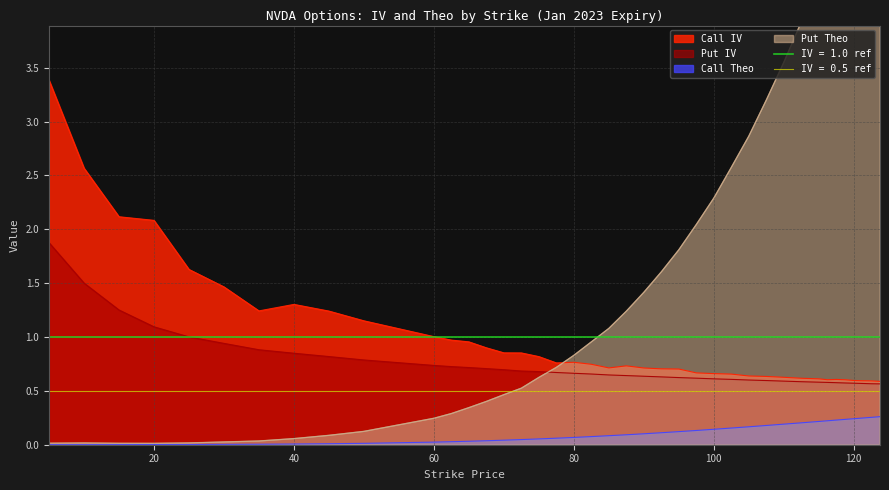

At which category is the sum across all series the highest?

123.75